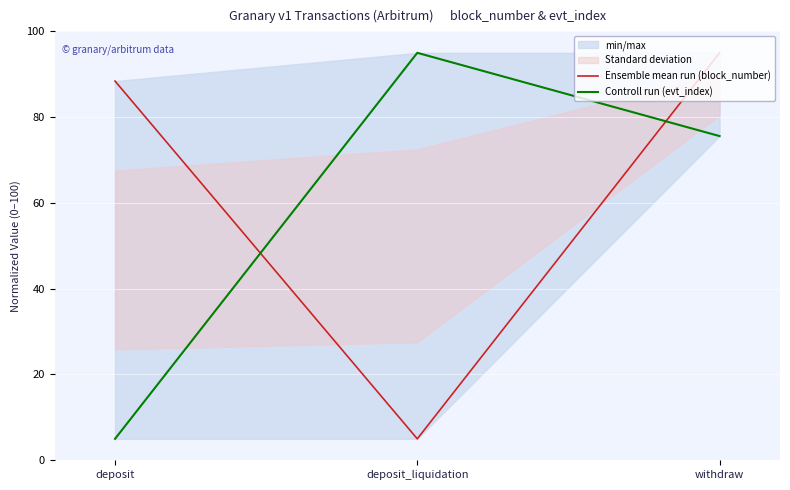

What is the sum of all Ensemble mean run (block_number) values?

188.4